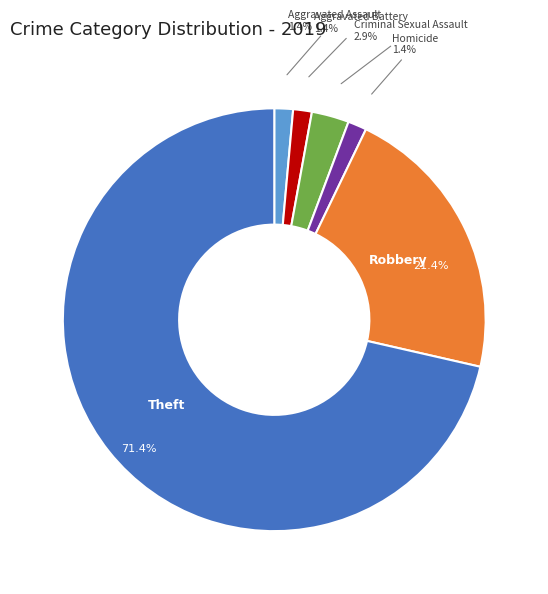

What is the majority slice?

Theft